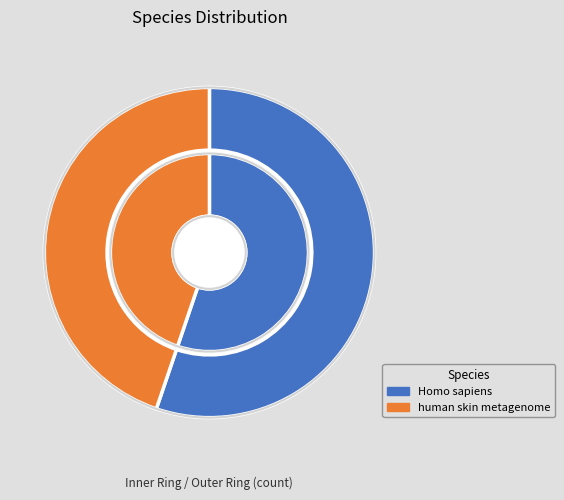

To the nearest percent, what is the difference between the Homo sapiens and human skin metagenome slice percentages?

10%